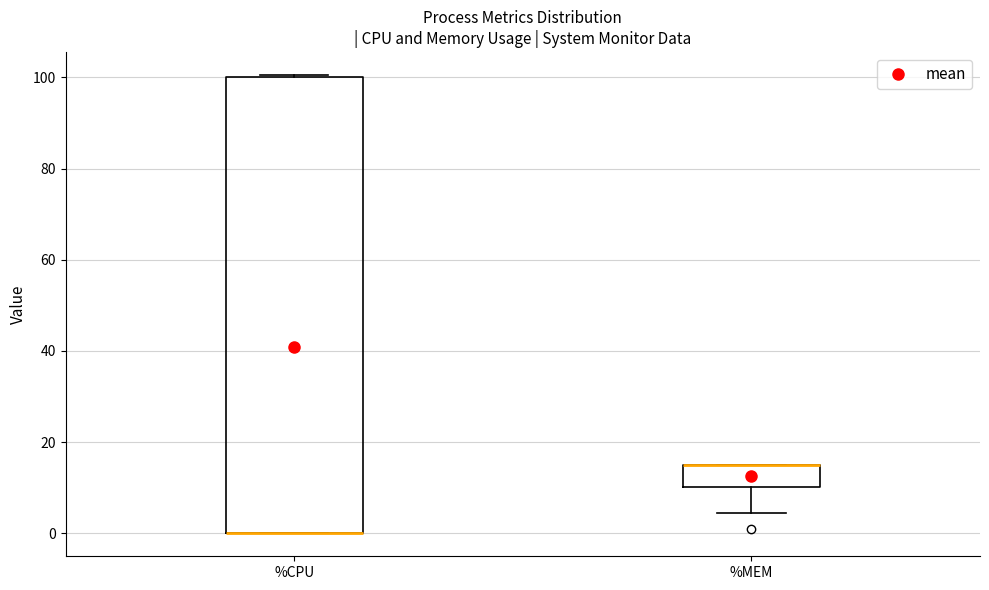

Where is the upper edge of the box for %CPU on the y-axis? The values are not printed on the chart, so give them approximately, as read against the axis.

100